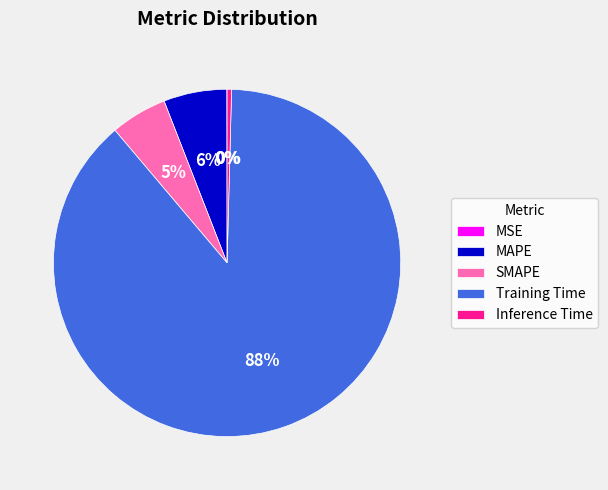

To the nearest percent, what portion does SMAPE represent?

5%